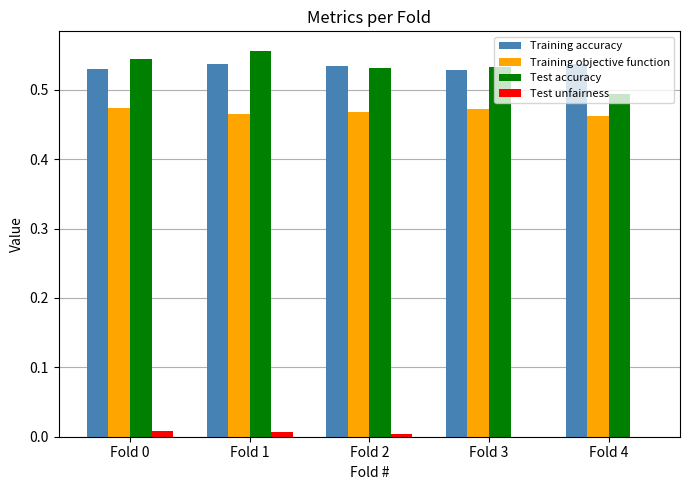

How many groups of bars are there?

5